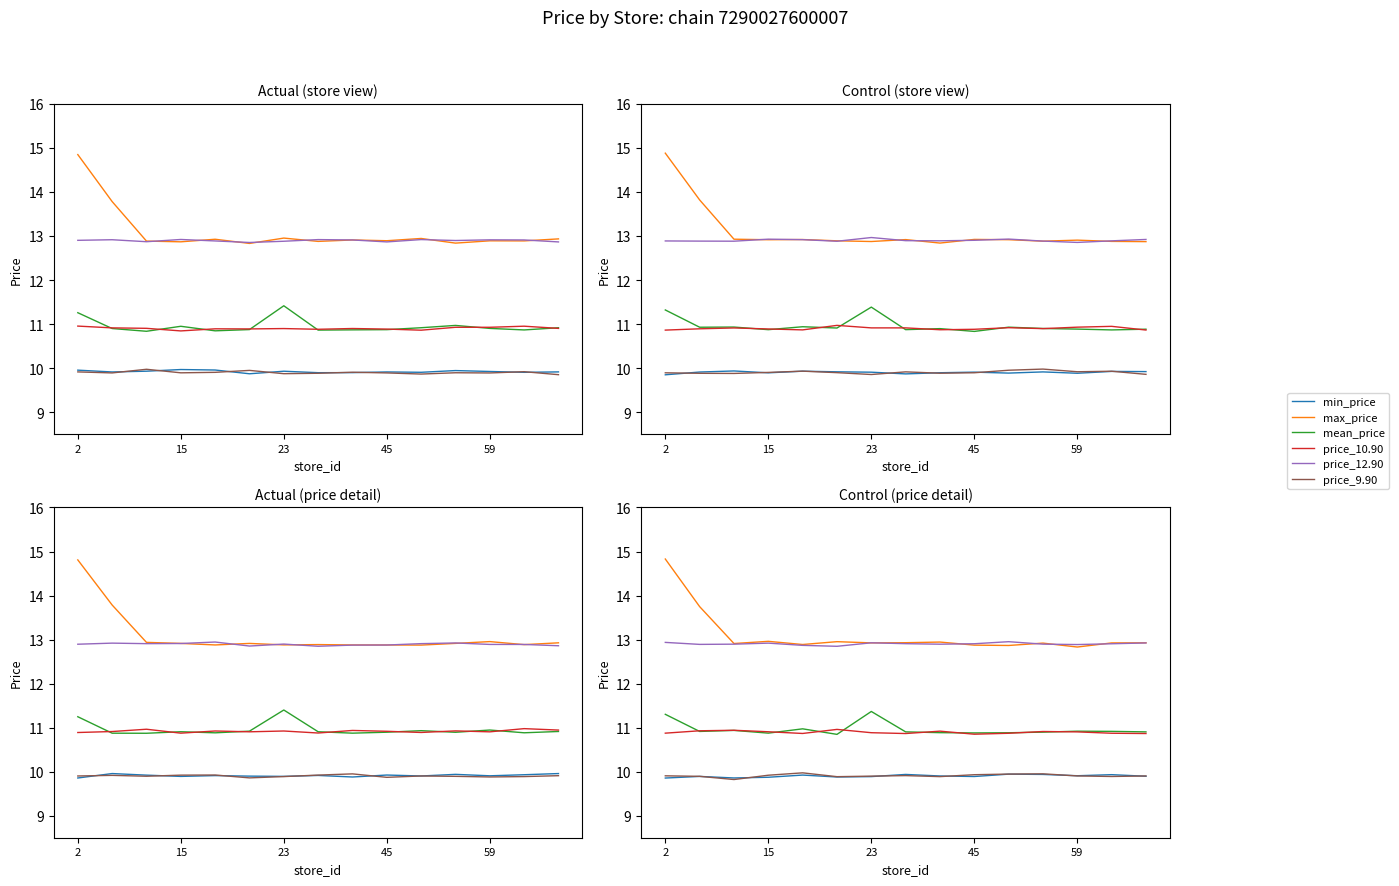

True or false: min_price has more than 1 points higher than both neighbors.

True